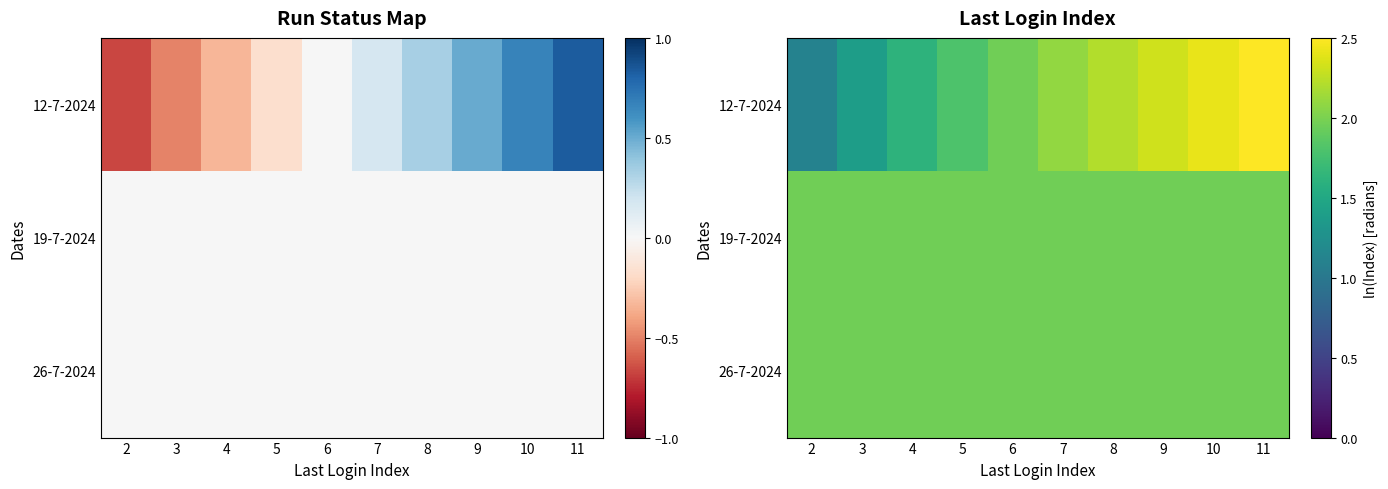

Where does the 12-7-2024 series first go above 2?

7